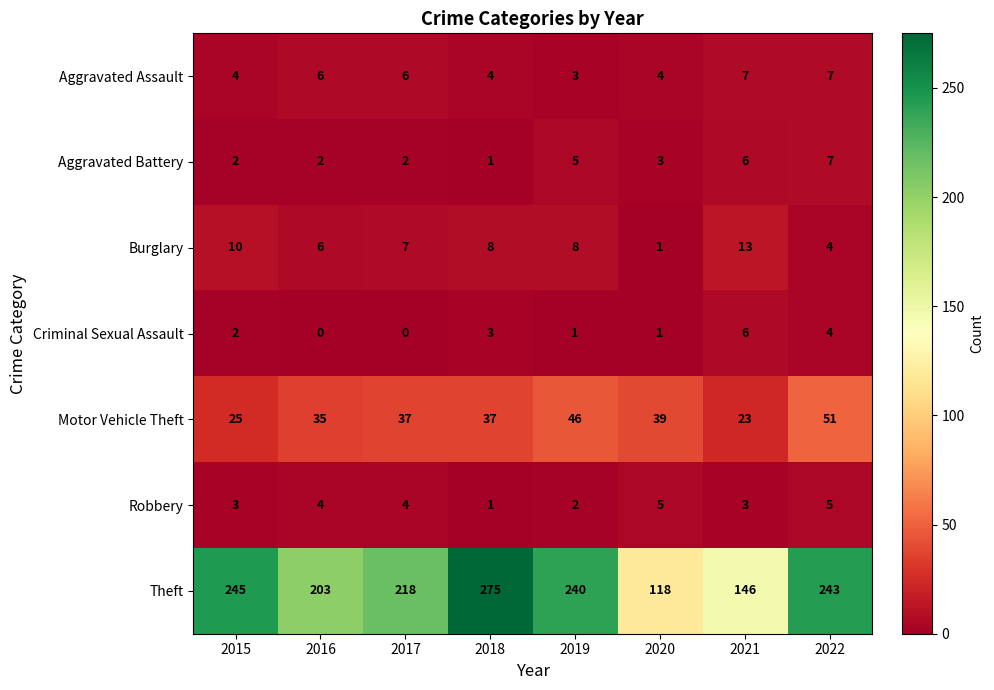

Which series has the widest spread of values?

Theft